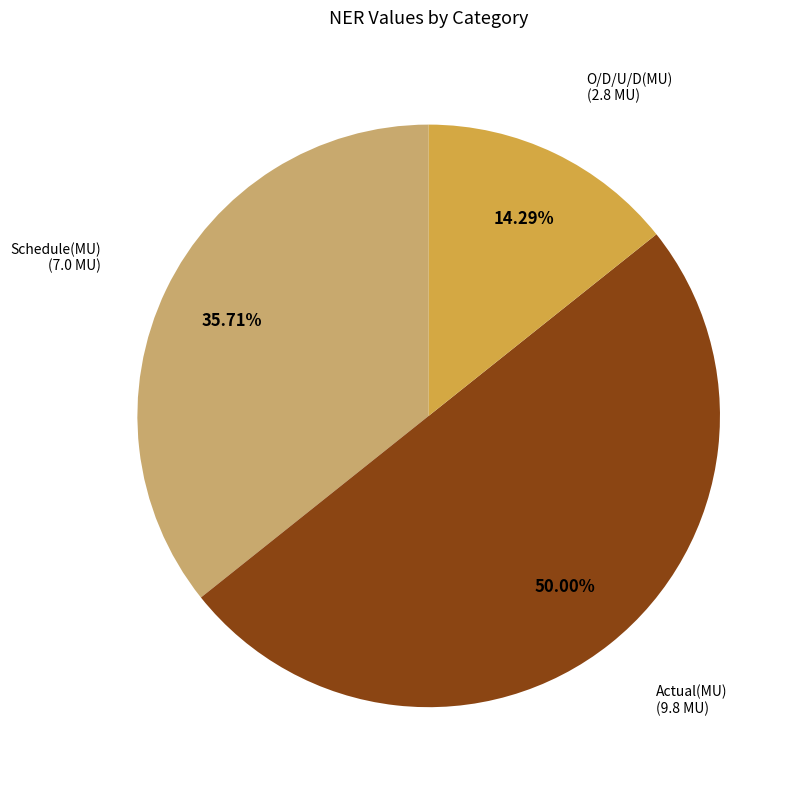

How many segments does this pie chart have?

3